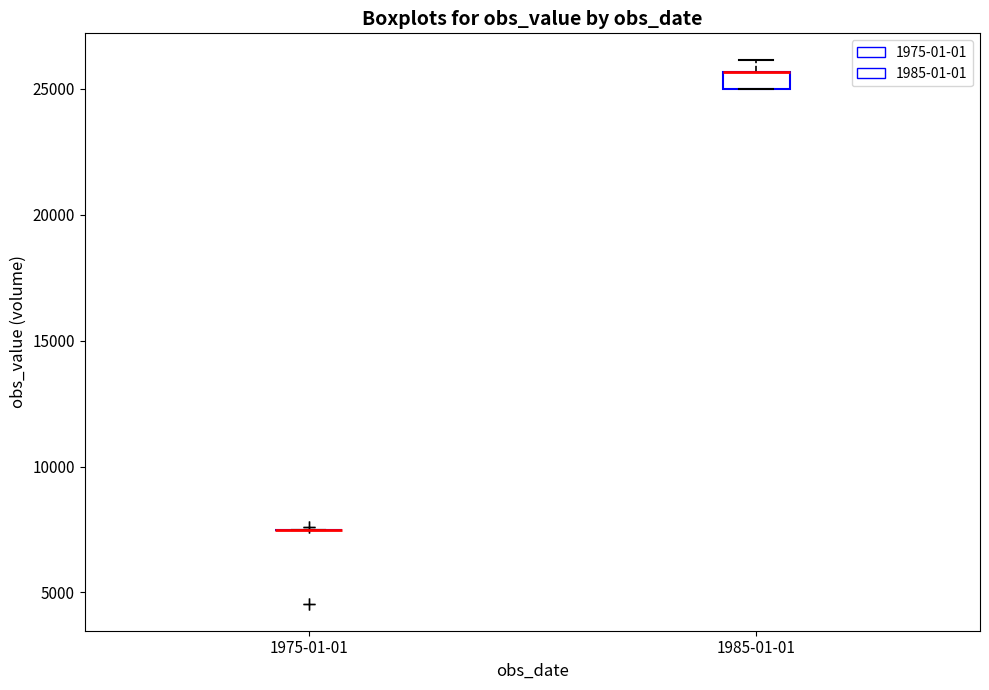

Comparing the boxes themselves (not the whiskers), which one is the tallest?

1985-01-01